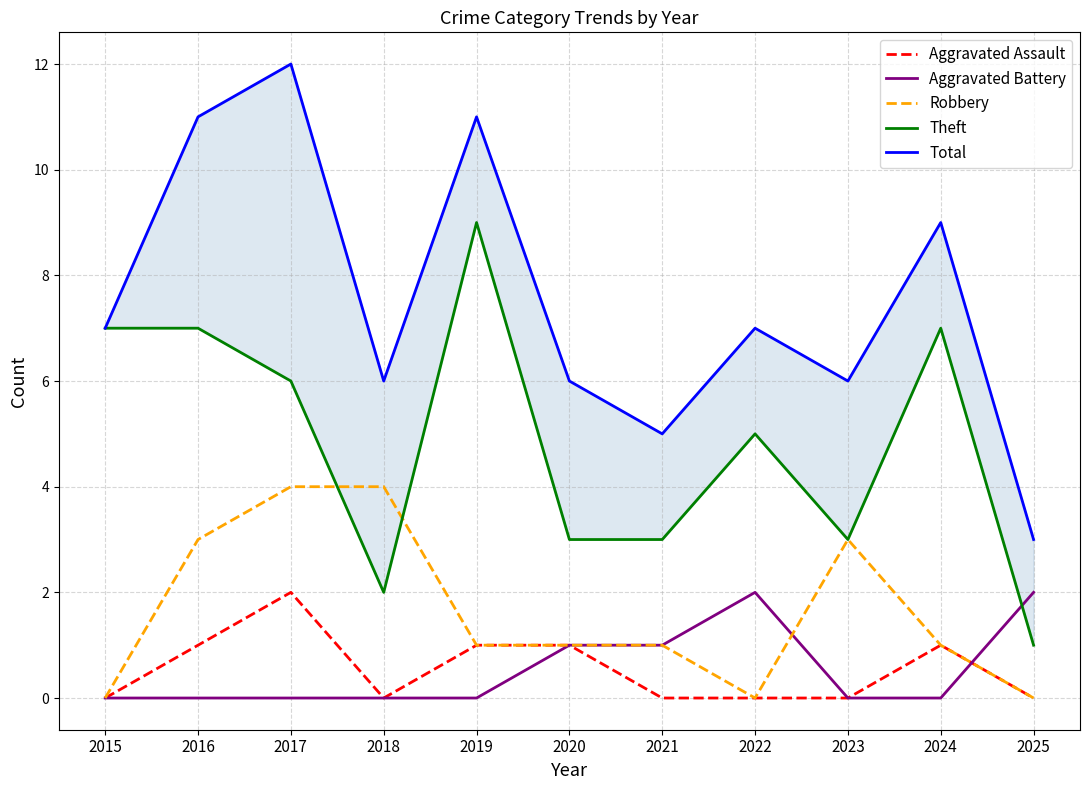

Reading left to right, list all the values displayed in this chart.

Aggravated Assault: 0	1	2	0	1	1	0	0	0	1	0
Aggravated Battery: 0	0	0	0	0	1	1	2	0	0	2
Robbery: 0	3	4	4	1	1	1	0	3	1	0
Theft: 7	7	6	2	9	3	3	5	3	7	1
Total: 7	11	12	6	11	6	5	7	6	9	3